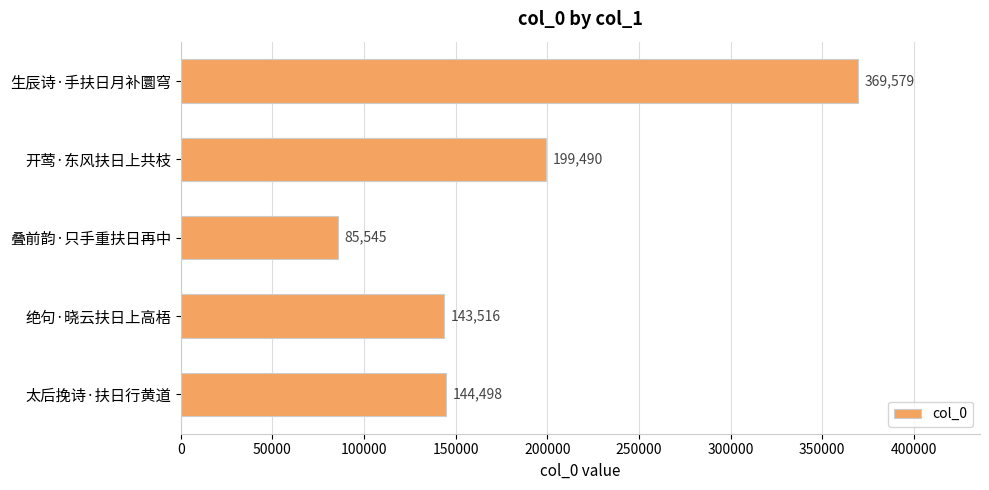

How many bars are there in total?

5